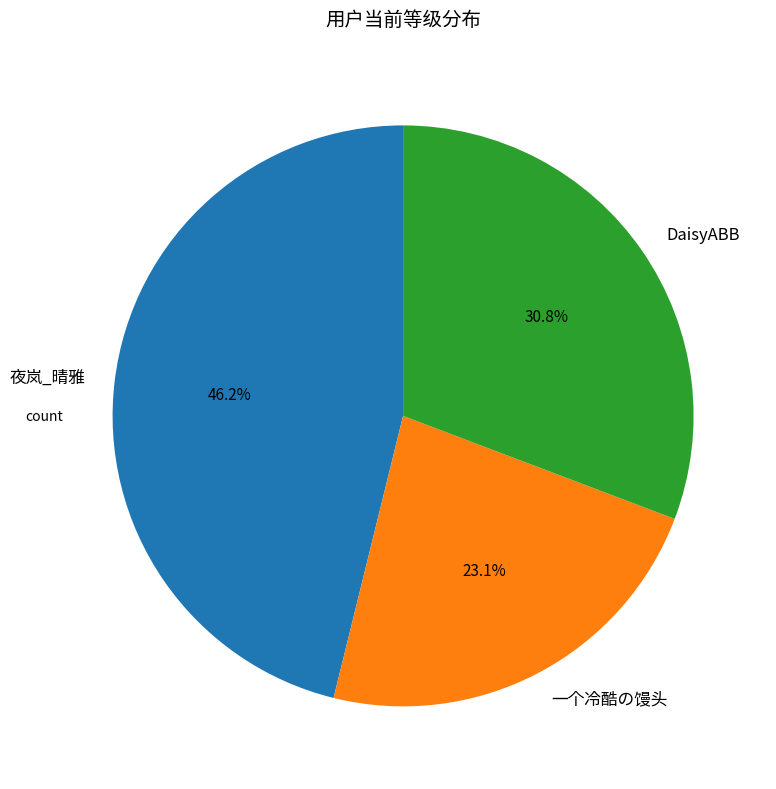

Between DaisyABB and 夜岚_晴雅, which is larger?

夜岚_晴雅